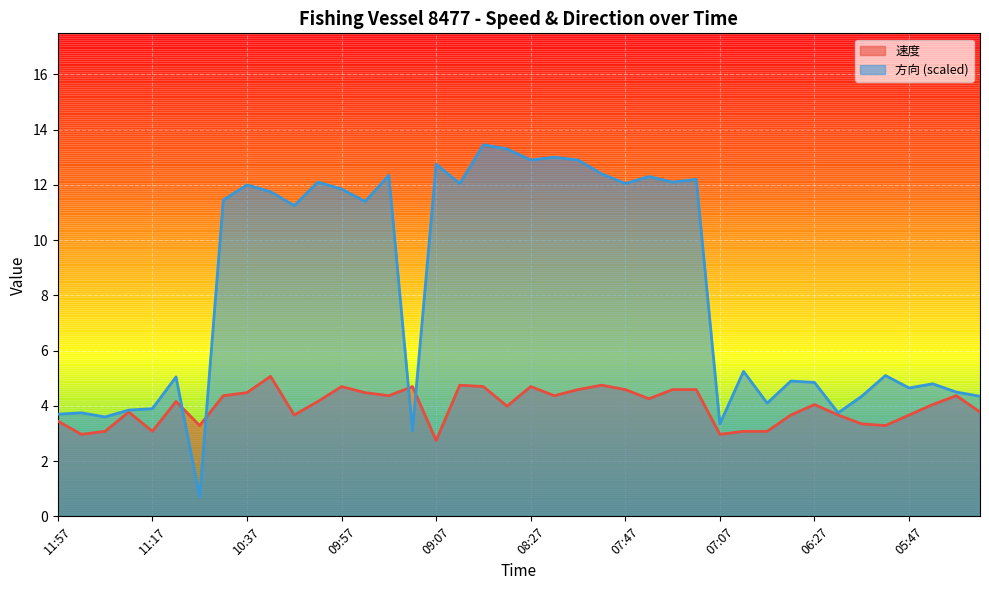

Which series has the largest range (max minus min)?

方向 (scaled)